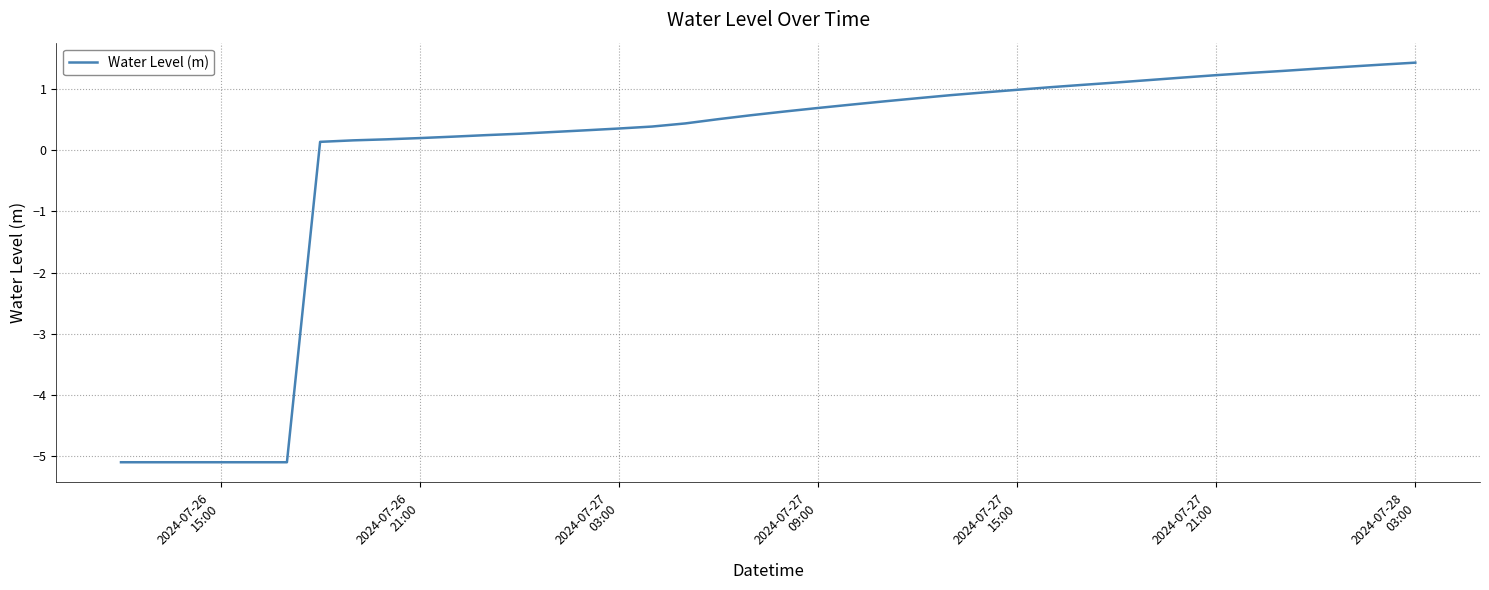

What is the smallest value displayed?

-5.1